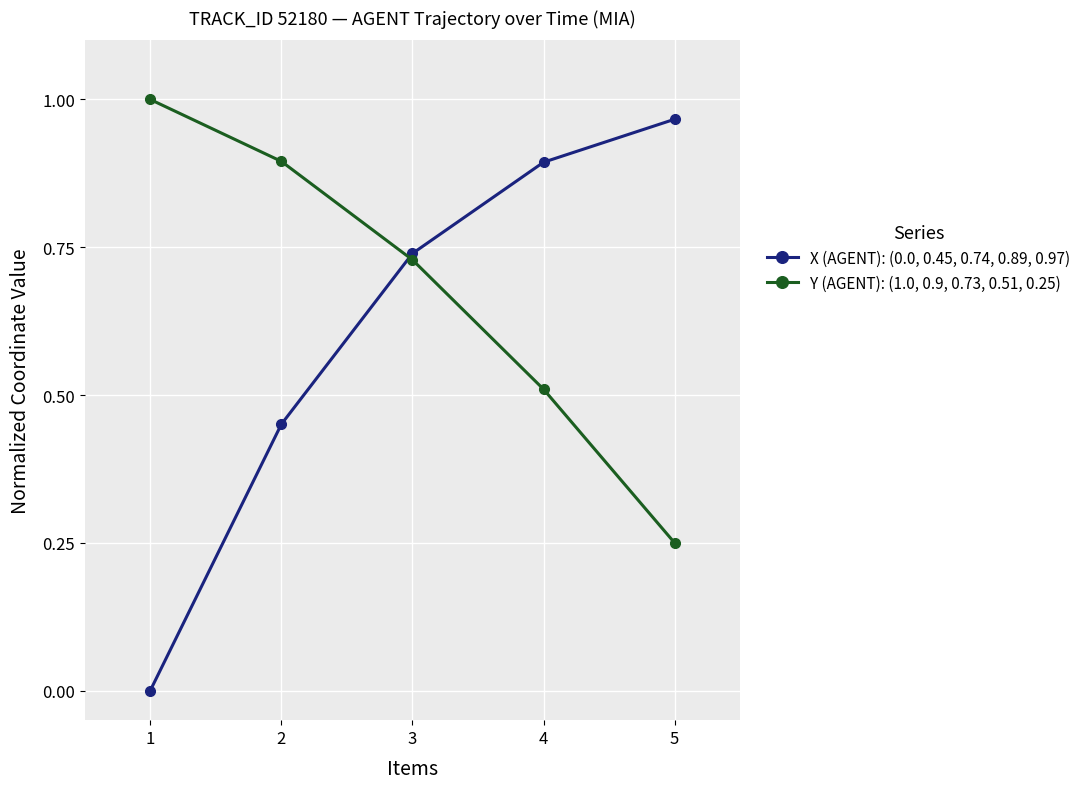

How many positive values does the X (AGENT): (0.0, 0.45, 0.74, 0.89, 0.97) series have?

4